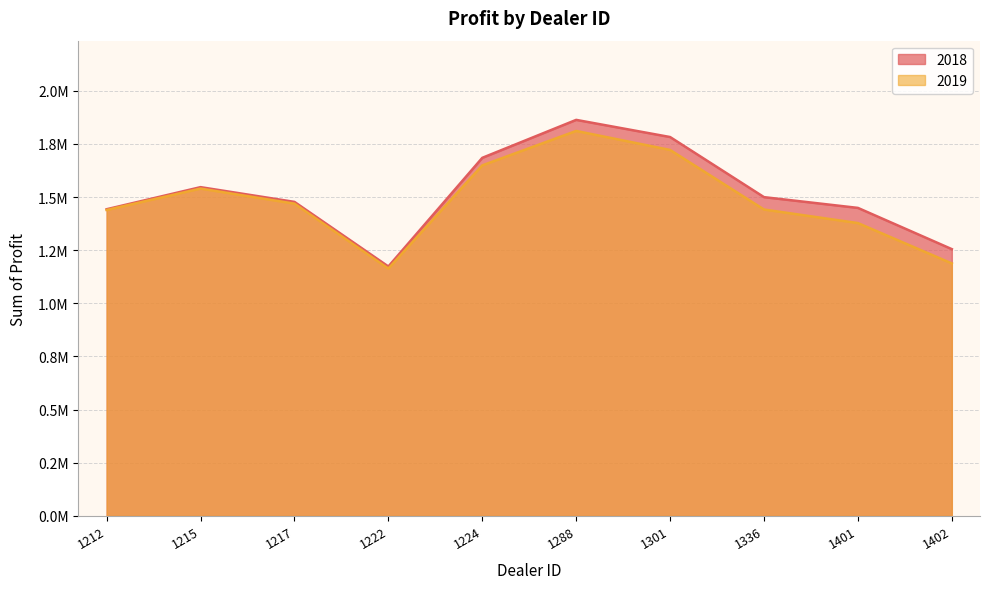

How many data points in 2018 are less than 1499372?

5